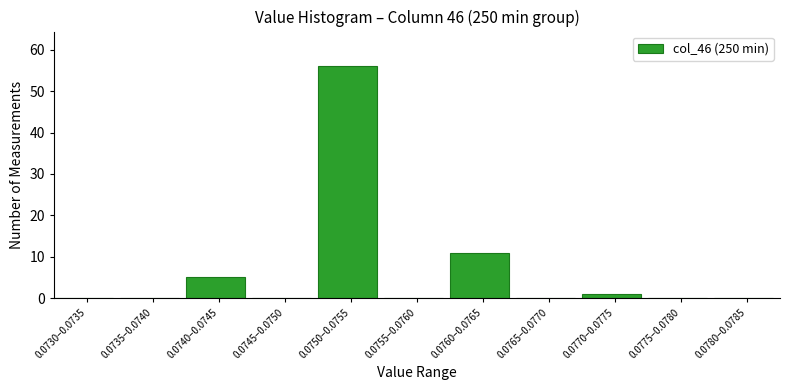

Reading right to left, list all the values displayed in this chart.

0.0780–0.0785=0	0.0775–0.0780=0	0.0770–0.0775=1	0.0765–0.0770=0	0.0760–0.0765=11	0.0755–0.0760=0	0.0750–0.0755=56	0.0745–0.0750=0	0.0740–0.0745=5	0.0735–0.0740=0	0.0730–0.0735=0